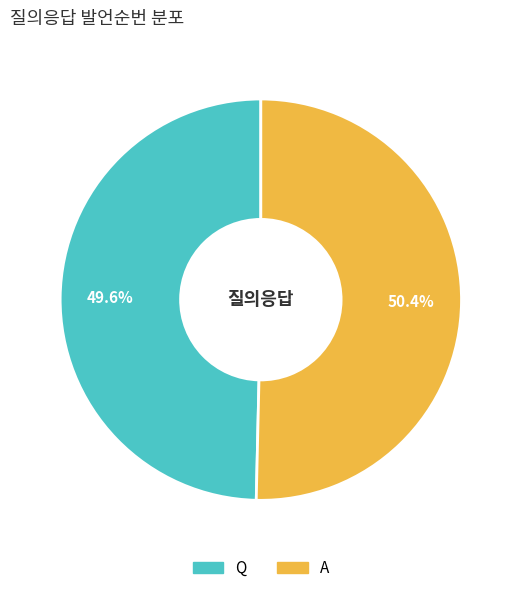

How many segments does this pie chart have?

2